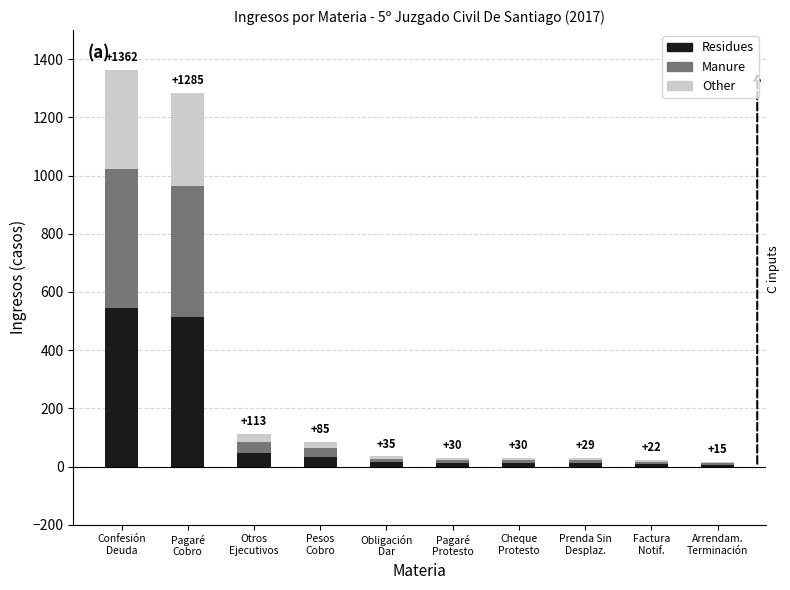

What is the sum of all Residues values?

1202.4